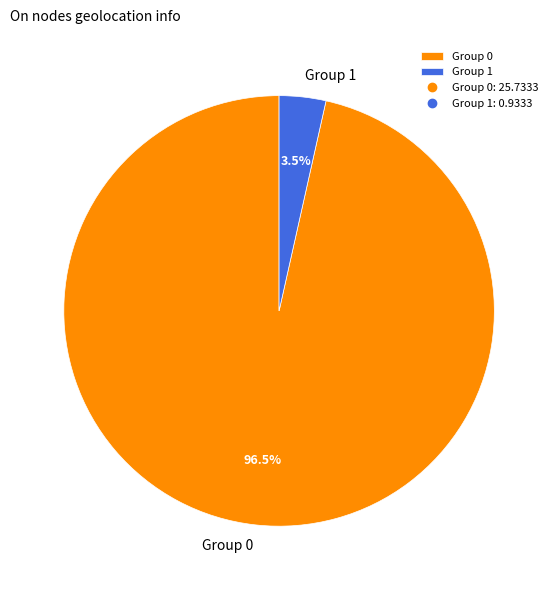

Is there any slice that represents more than half of the pie?

Yes